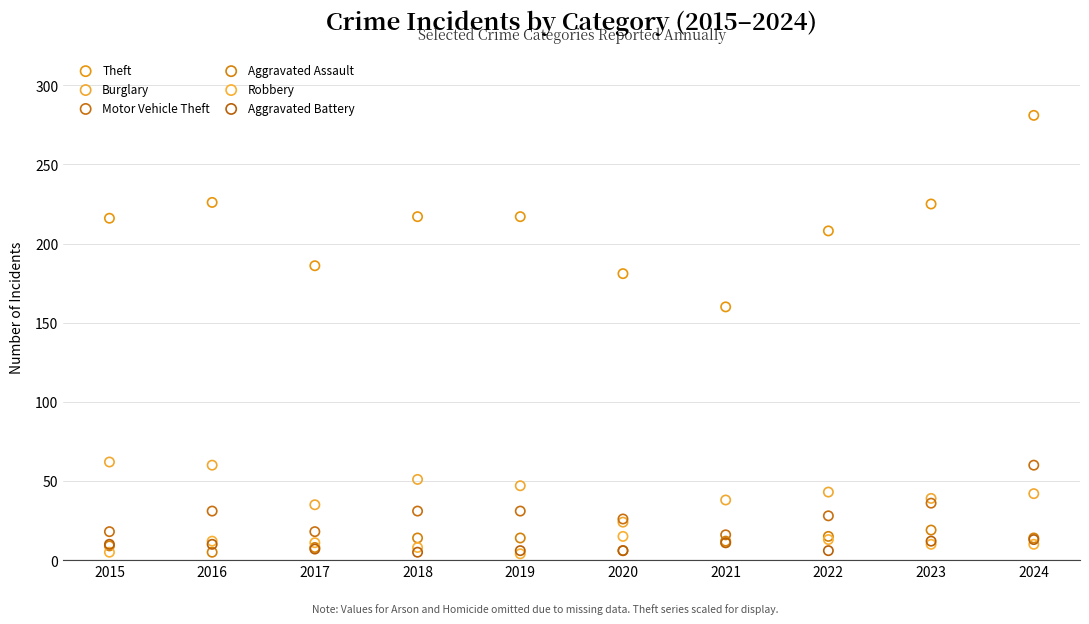

Across all series, what Y value is closest to 142?

160